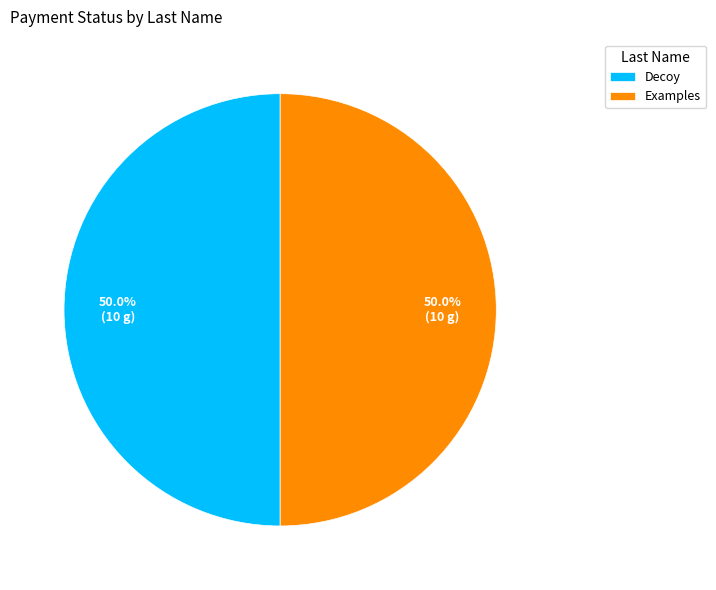

Combined, do Examples and Decoy account for over 50%?

Yes